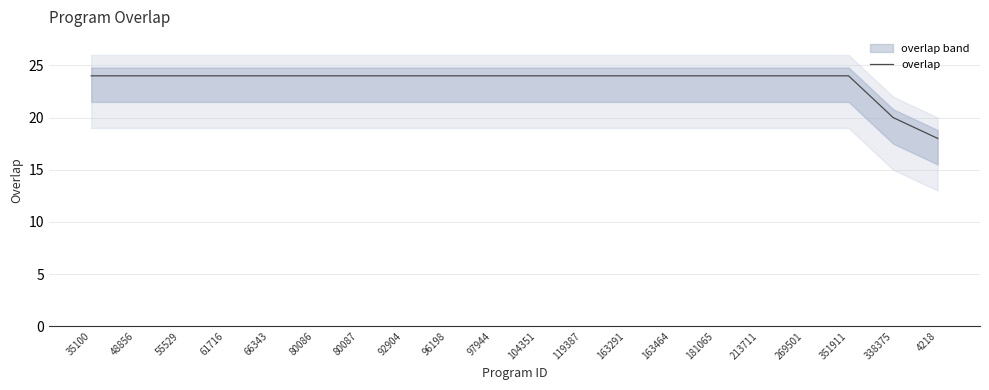

What is the maximum value shown in the chart?

24